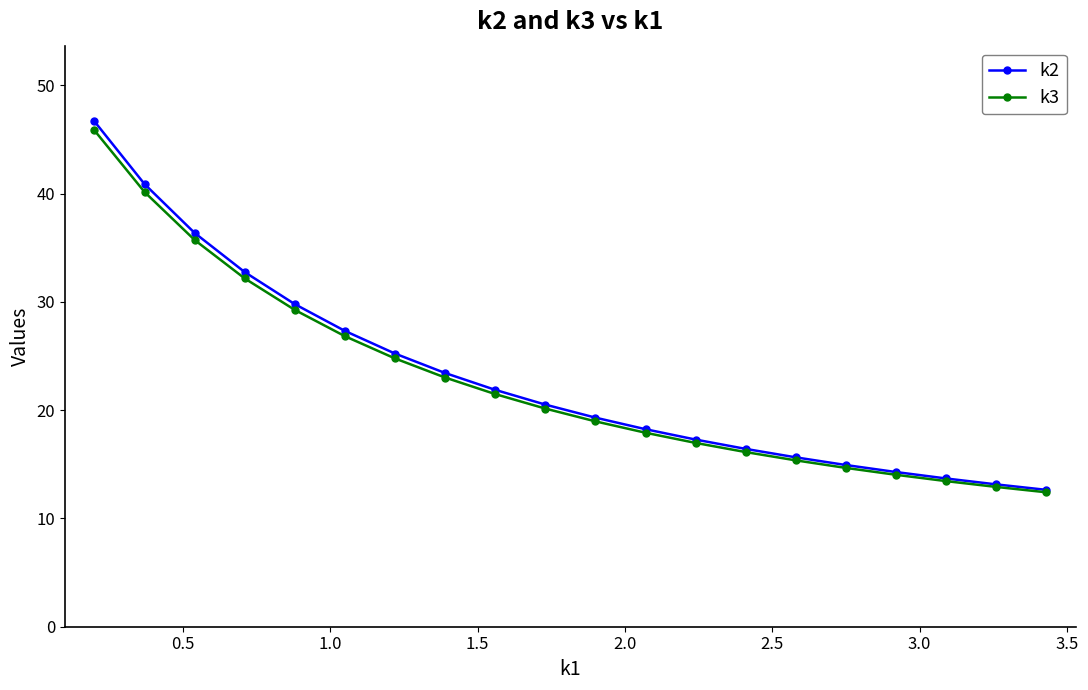

What is the value of the k2 point at the 9th from the left?

21.9